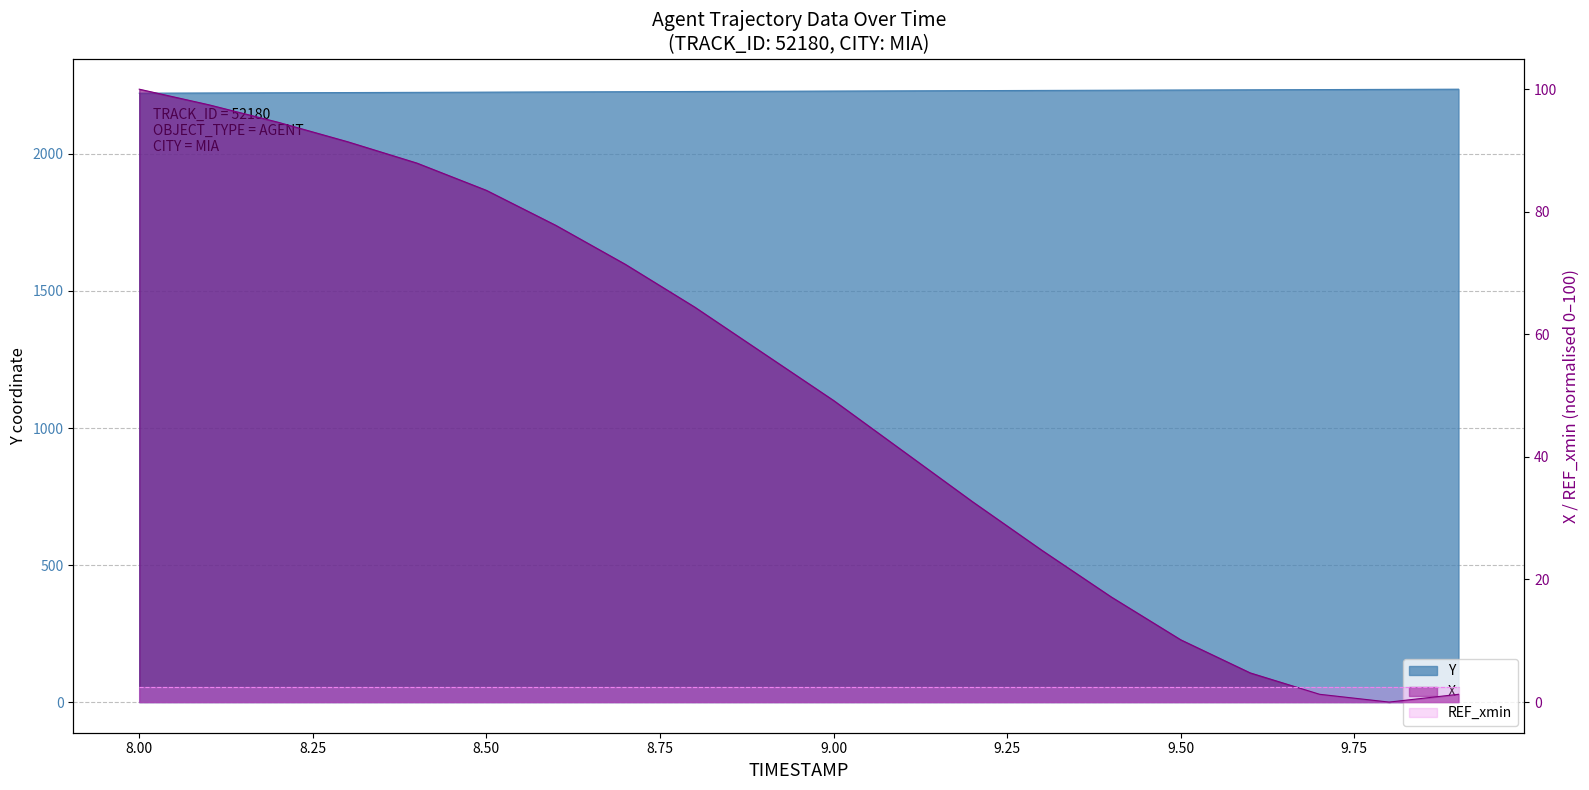

True or false: X and Y cross at least once.

False